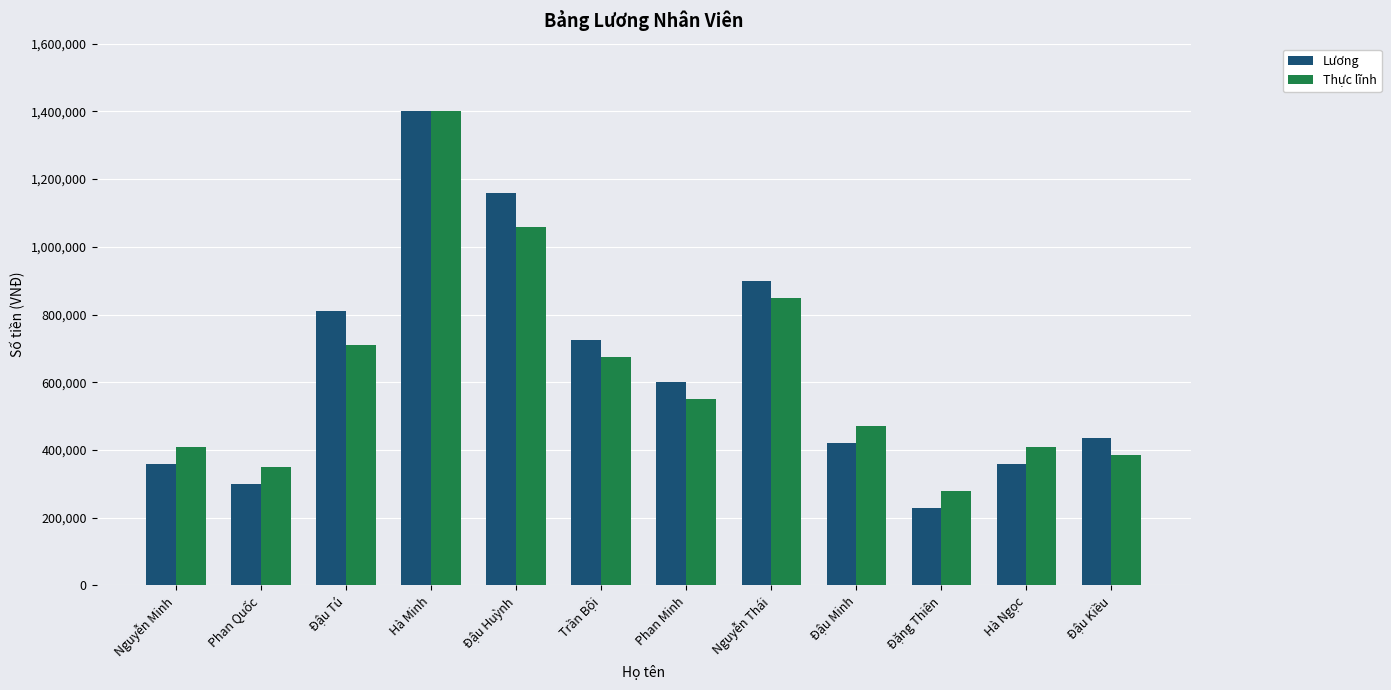

What position from the right is Đậu Kiều?

1